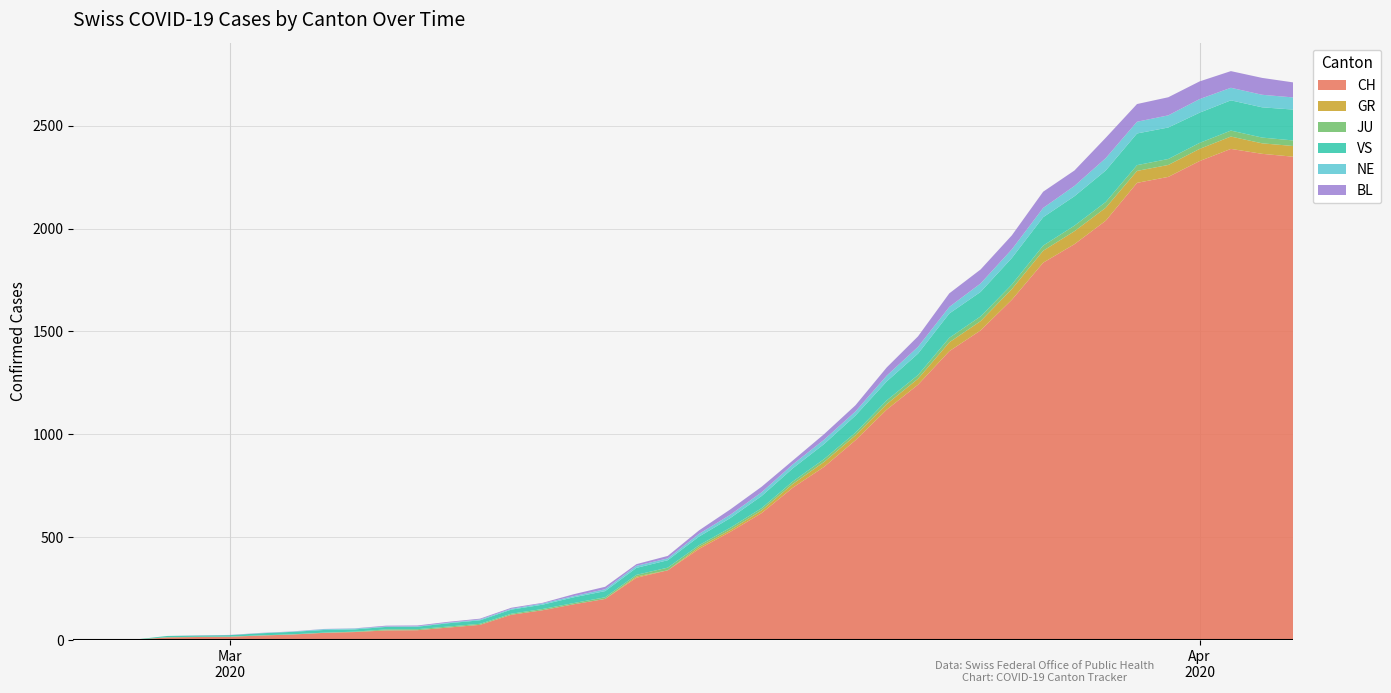

Reading left to right, transcribe all the data shown in this chart.

CH: 2020-02-25=0	2020-02-26=1	2020-02-27=2	2020-02-28=13	2020-02-29=15	2020-03-01=16	2020-03-02=22	2020-03-03=27	2020-03-04=35	2020-03-05=39	2020-03-06=47	2020-03-07=48	2020-03-08=61	2020-03-09=74	2020-03-10=123	2020-03-11=145	2020-03-12=174	2020-03-13=200	2020-03-14=303	2020-03-15=339	2020-03-16=443	2020-03-17=526	2020-03-18=617	2020-03-19=741	2020-03-20=842	2020-03-21=971	2020-03-22=1120	2020-03-23=1241	2020-03-24=1404	2020-03-25=1505	2020-03-26=1654	2020-03-27=1834	2020-03-28=1924	2020-03-29=2038	2020-03-30=2222	2020-03-31=2251	2020-04-01=2328	2020-04-02=2387	2020-04-03=2363	2020-04-04=2349
GR: 2020-02-25=0	2020-02-26=0	2020-02-27=0	2020-02-28=0	2020-02-29=0	2020-03-01=0	2020-03-02=0	2020-03-03=0	2020-03-04=0	2020-03-05=0	2020-03-06=0	2020-03-07=0	2020-03-08=0	2020-03-09=0	2020-03-10=0	2020-03-11=0	2020-03-12=0	2020-03-13=0	2020-03-14=6	2020-03-15=0	2020-03-16=9	2020-03-17=9	2020-03-18=13	2020-03-19=18	2020-03-20=24	2020-03-21=24	2020-03-22=27	2020-03-23=29	2020-03-24=43	2020-03-25=45	2020-03-26=52	2020-03-27=58	2020-03-28=63	2020-03-29=63	2020-03-30=58	2020-03-31=58	2020-04-01=59	2020-04-02=60	2020-04-03=51	2020-04-04=52
JU: 2020-02-25=0	2020-02-26=0	2020-02-27=1	2020-02-28=1	2020-02-29=1	2020-03-01=1	2020-03-02=1	2020-03-03=1	2020-03-04=1	2020-03-05=2	2020-03-06=5	2020-03-07=5	2020-03-08=5	2020-03-09=5	2020-03-10=5	2020-03-11=6	2020-03-12=6	2020-03-13=8	2020-03-14=8	2020-03-15=13	2020-03-16=9	2020-03-17=11	2020-03-18=11	2020-03-19=12	2020-03-20=14	2020-03-21=13	2020-03-22=18	2020-03-23=18	2020-03-24=22	2020-03-25=23	2020-03-26=22	2020-03-27=25	2020-03-28=27	2020-03-29=28	2020-03-30=28	2020-03-31=29	2020-04-01=29	2020-04-02=29	2020-04-03=28	2020-04-04=27
VS: 2020-02-25=0	2020-02-26=0	2020-02-27=0	2020-02-28=6	2020-02-29=6	2020-03-01=7	2020-03-02=10	2020-03-03=12	2020-03-04=13	2020-03-05=11	2020-03-06=12	2020-03-07=12	2020-03-08=16	2020-03-09=17	2020-03-10=20	2020-03-11=21	2020-03-12=28	2020-03-13=30	2020-03-14=34	2020-03-15=36	2020-03-16=42	2020-03-17=47	2020-03-18=59	2020-03-19=64	2020-03-20=73	2020-03-21=83	2020-03-22=92	2020-03-23=104	2020-03-24=118	2020-03-25=119	2020-03-26=129	2020-03-27=138	2020-03-28=143	2020-03-29=153	2020-03-30=154	2020-03-31=153	2020-04-01=147	2020-04-02=147	2020-04-03=147	2020-04-04=150
NE: 2020-02-25=0	2020-02-26=0	2020-02-27=0	2020-02-28=0	2020-02-29=0	2020-03-01=0	2020-03-02=1	2020-03-03=1	2020-03-04=4	2020-03-05=4	2020-03-06=2	2020-03-07=2	2020-03-08=3	2020-03-09=4	2020-03-10=4	2020-03-11=6	2020-03-12=6	2020-03-13=9	2020-03-14=10	2020-03-15=9	2020-03-16=13	2020-03-17=16	2020-03-18=18	2020-03-19=19	2020-03-20=21	2020-03-21=20	2020-03-22=28	2020-03-23=33	2020-03-24=32	2020-03-25=41	2020-03-26=42	2020-03-27=45	2020-03-28=50	2020-03-29=60	2020-03-30=57	2020-03-31=59	2020-04-01=66	2020-04-02=61	2020-04-03=61	2020-04-04=59
BL: 2020-02-25=0	2020-02-26=0	2020-02-27=0	2020-02-28=0	2020-02-29=1	2020-03-01=1	2020-03-02=1	2020-03-03=1	2020-03-04=1	2020-03-05=1	2020-03-06=4	2020-03-07=4	2020-03-08=4	2020-03-09=4	2020-03-10=5	2020-03-11=3	2020-03-12=9	2020-03-13=12	2020-03-14=8	2020-03-15=12	2020-03-16=17	2020-03-17=26	2020-03-18=27	2020-03-19=19	2020-03-20=27	2020-03-21=30	2020-03-22=40	2020-03-23=51	2020-03-24=66	2020-03-25=68	2020-03-26=68	2020-03-27=79	2020-03-28=75	2020-03-29=99	2020-03-30=86	2020-03-31=88	2020-04-01=86	2020-04-02=81	2020-04-03=82	2020-04-04=73